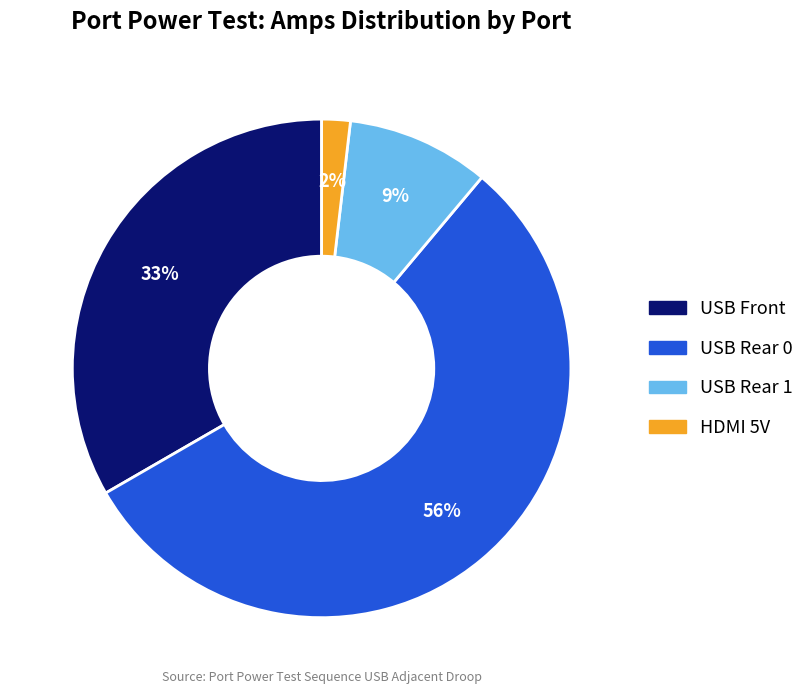

Which has a higher value, USB Rear 1 or USB Front?

USB Front